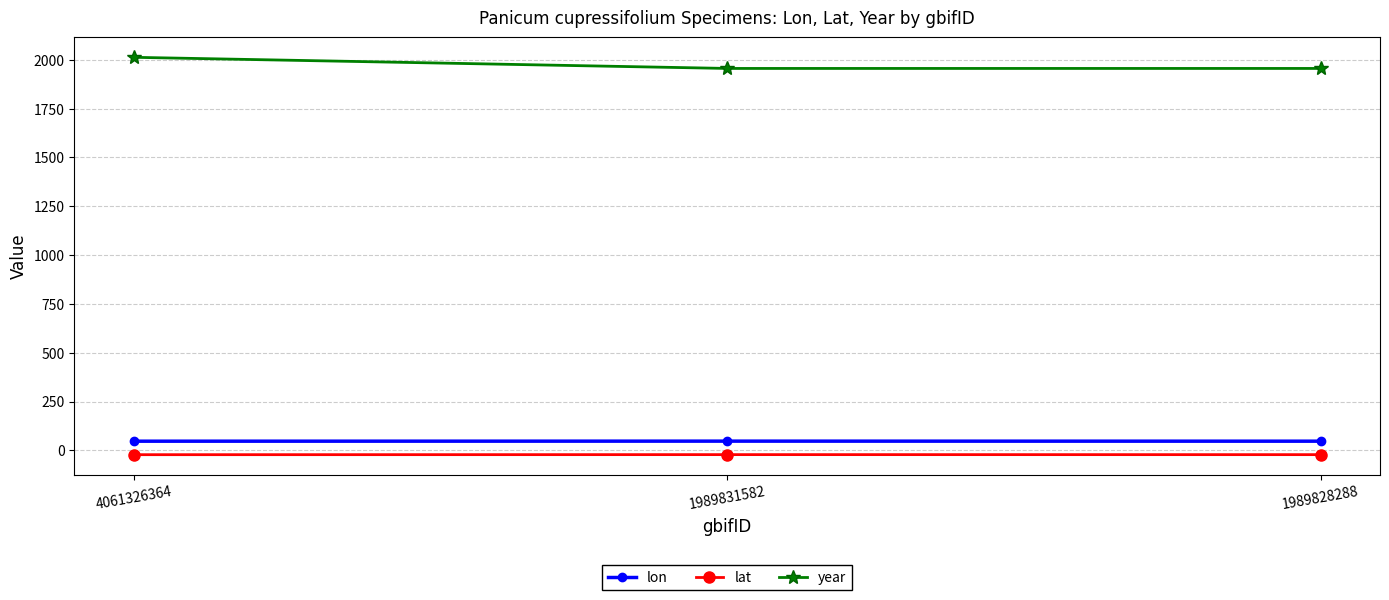

What is the average value of the lat series?

-22.0